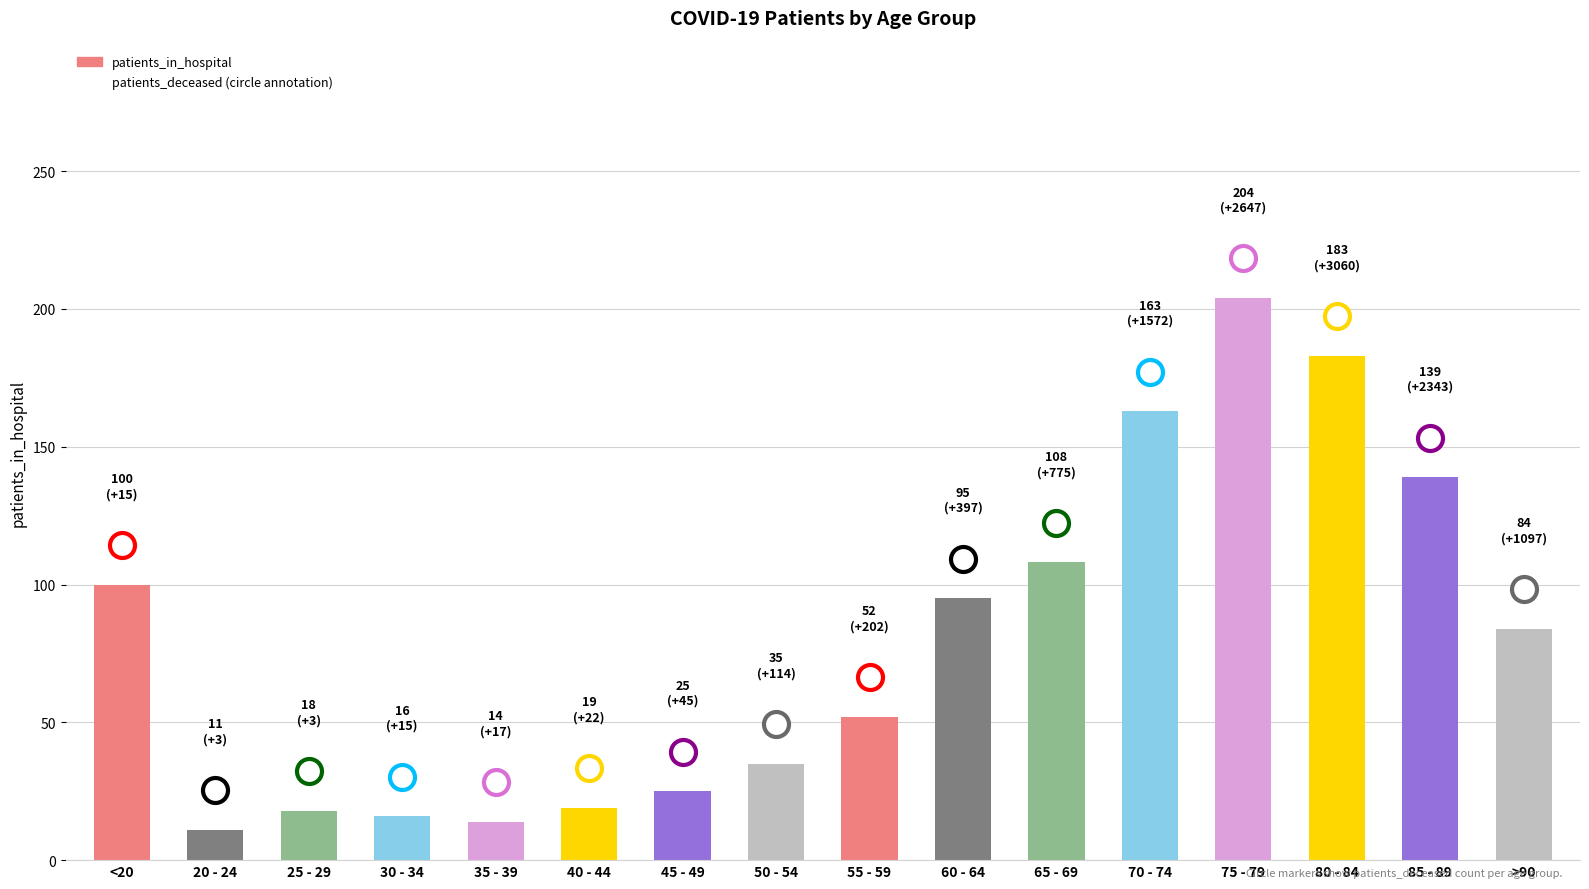

At which label does the data first exceed 84?

<20